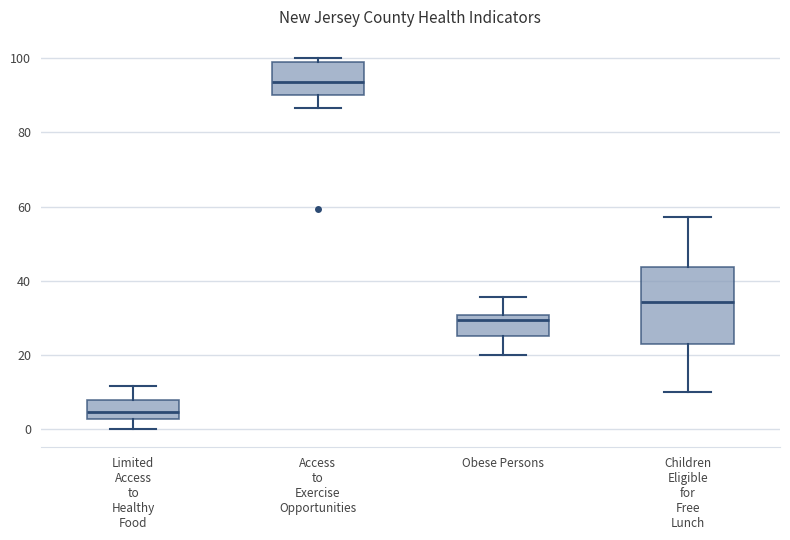

Comparing the boxes themselves (not the whiskers), which one is the tallest?

Children Eligible for Free Lunch